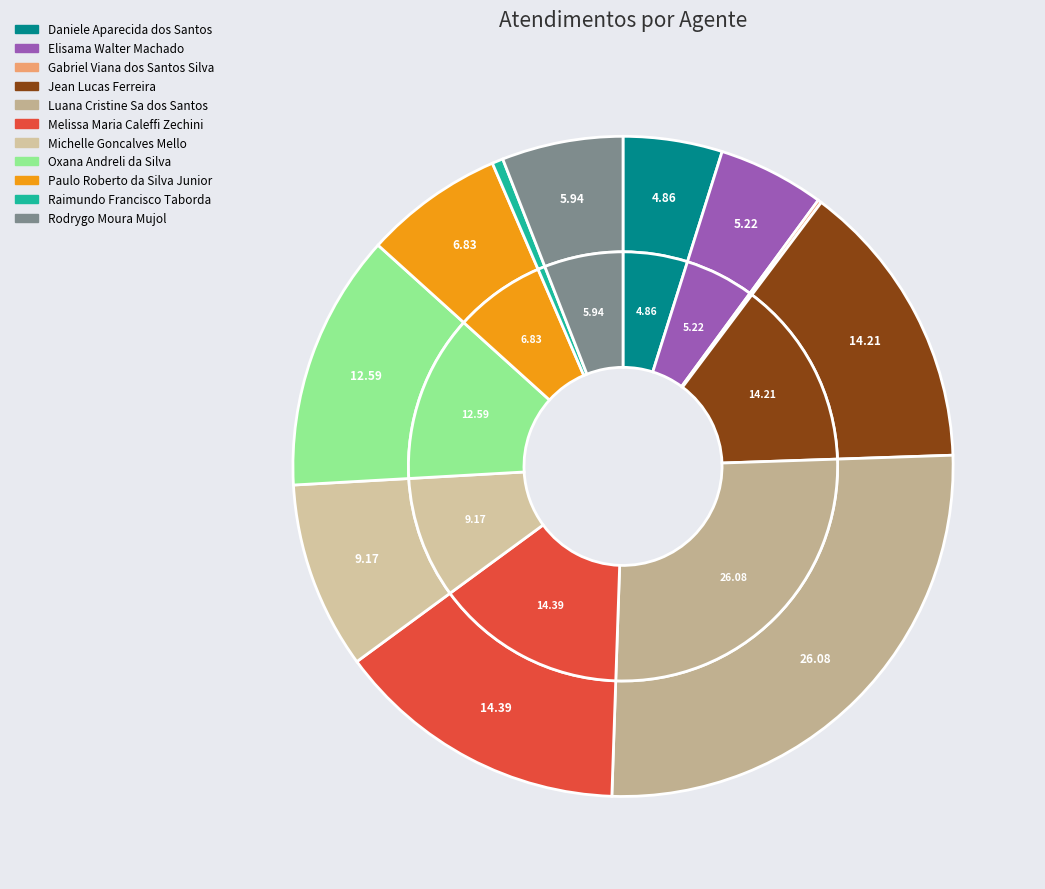

Is there any slice that represents more than half of the pie?

No